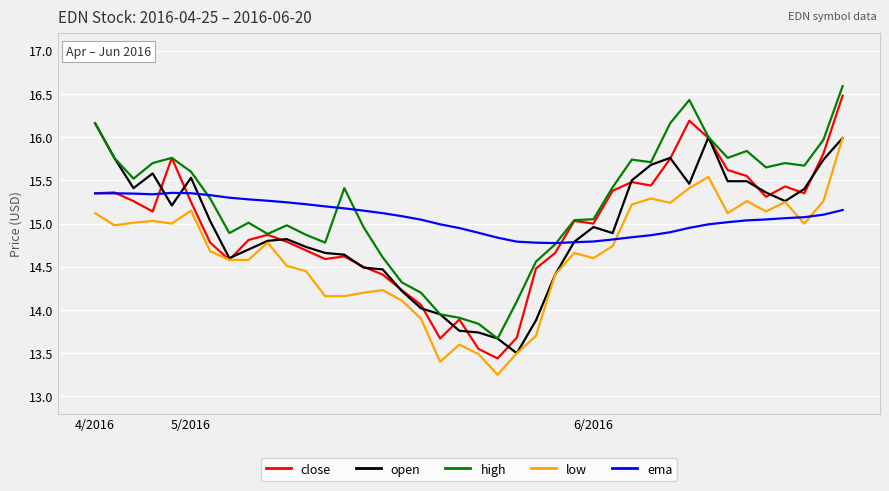

What is the maximum value shown in the chart?

16.6